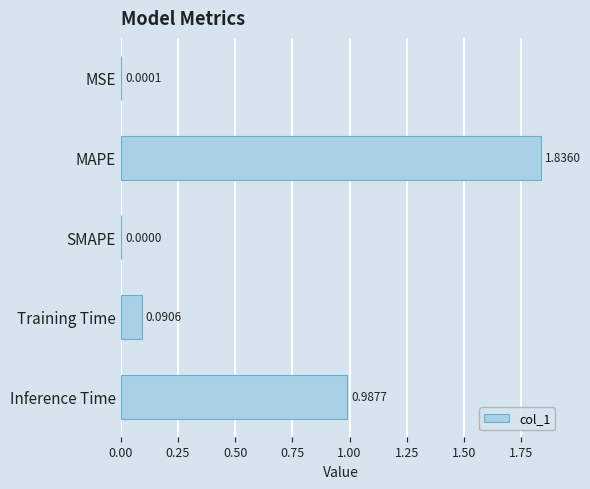

Between Inference Time and MAPE, which is larger?

MAPE